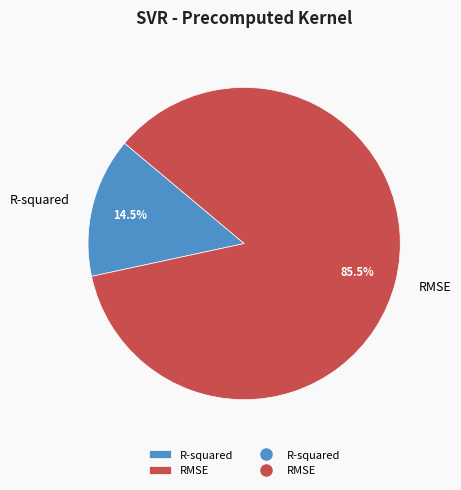

What percentage do R-squared and RMSE together represent?

100.0%